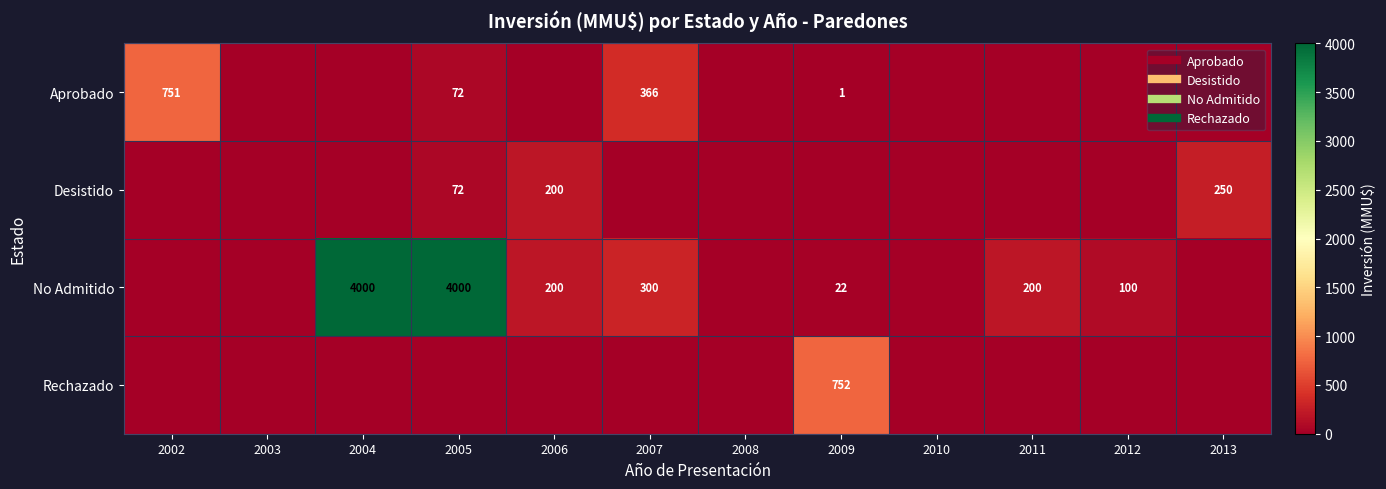

How many values in No Admitido are above zero?

7